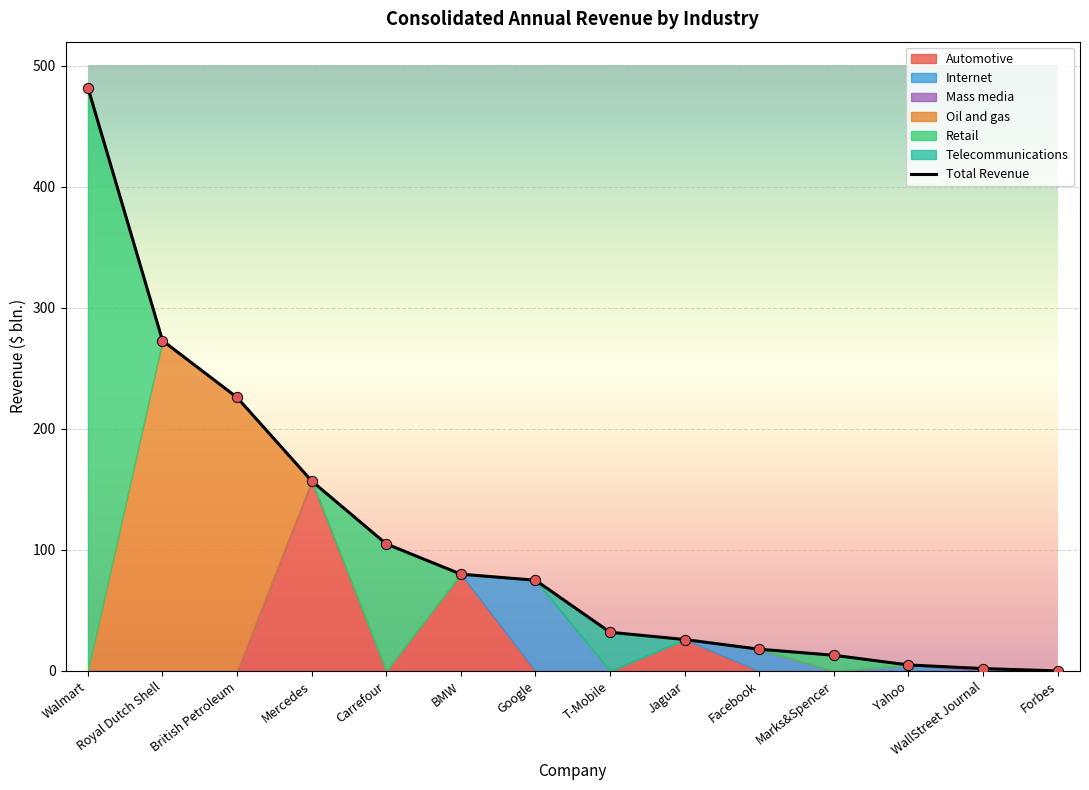

What is the change in value from British Petroleum to Carrefour?

-121.0